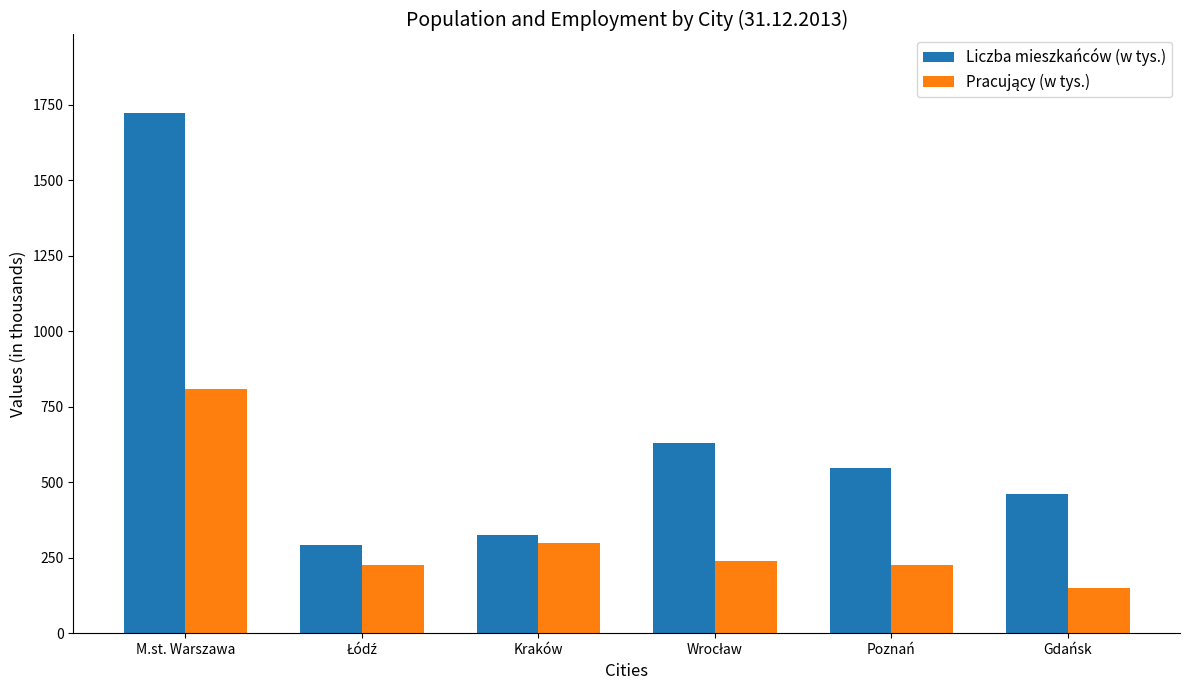

What is the difference between the maximum and minimum values in the Liczba mieszkańców (w tys.) series?

1431.1